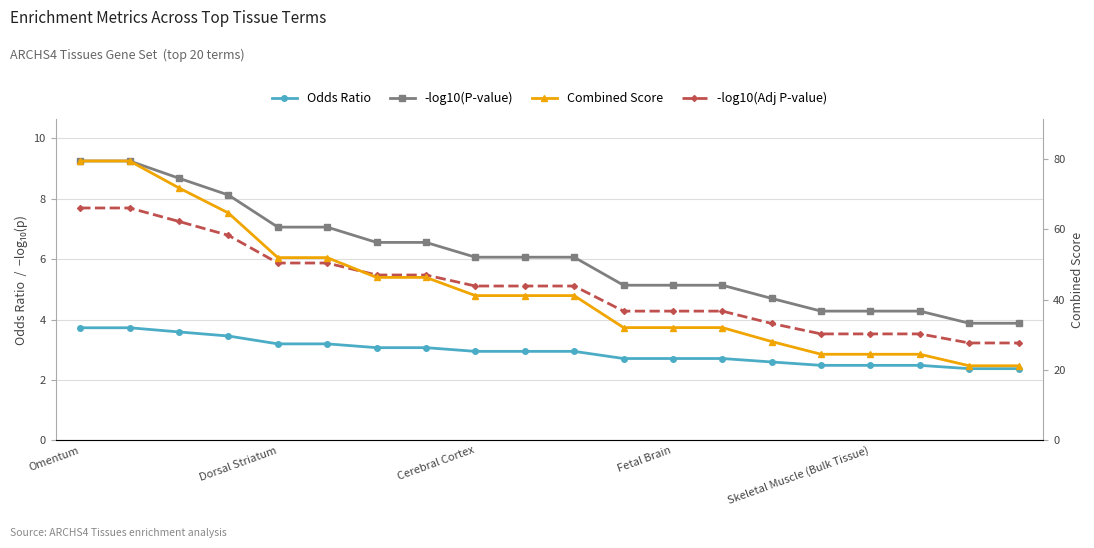

True or false: -log10(P-value) and -log10(Adj P-value) cross at least once.

False